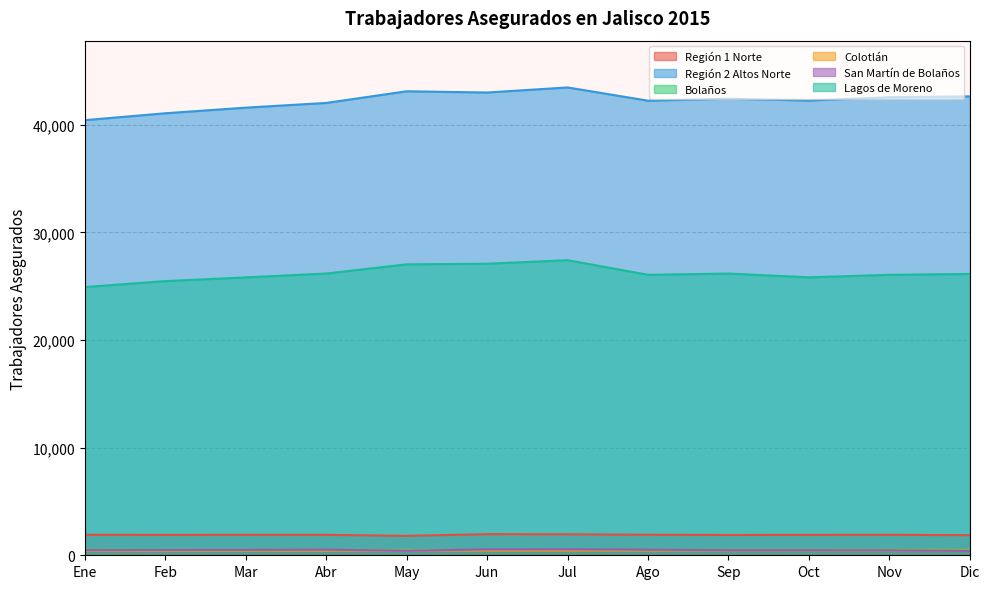

Is the value of Región 1 Norte at Ene greater than the value of Lagos de Moreno at Jul?

No